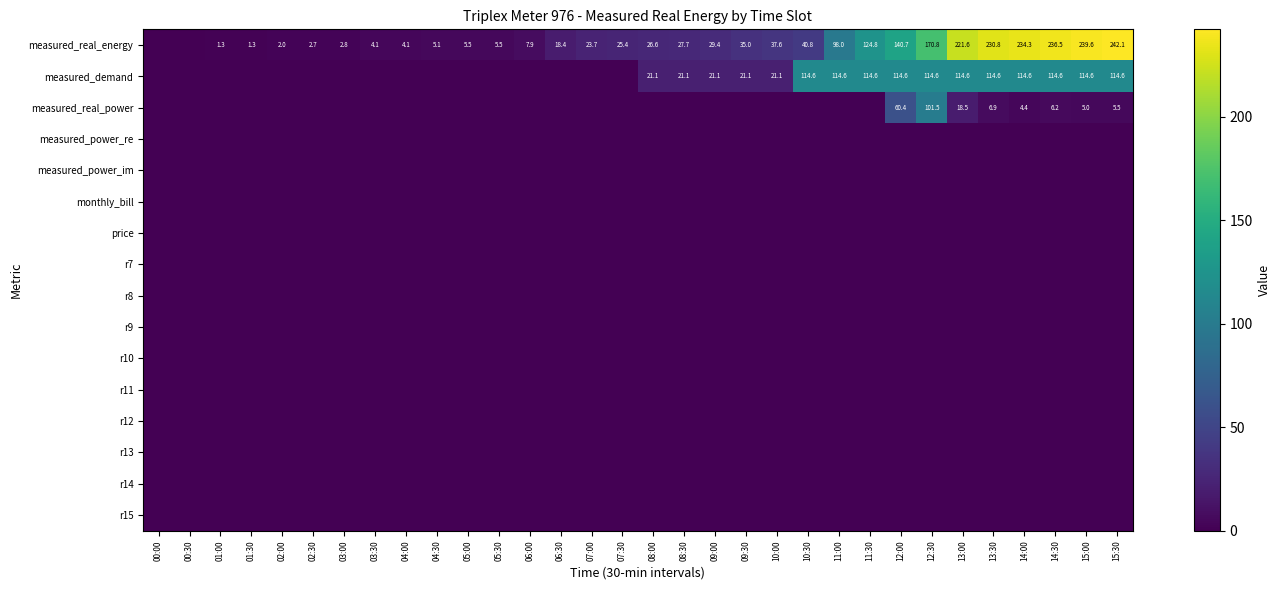

The measured_real_energy series shows 35.0 at 09:30. True or false?

True